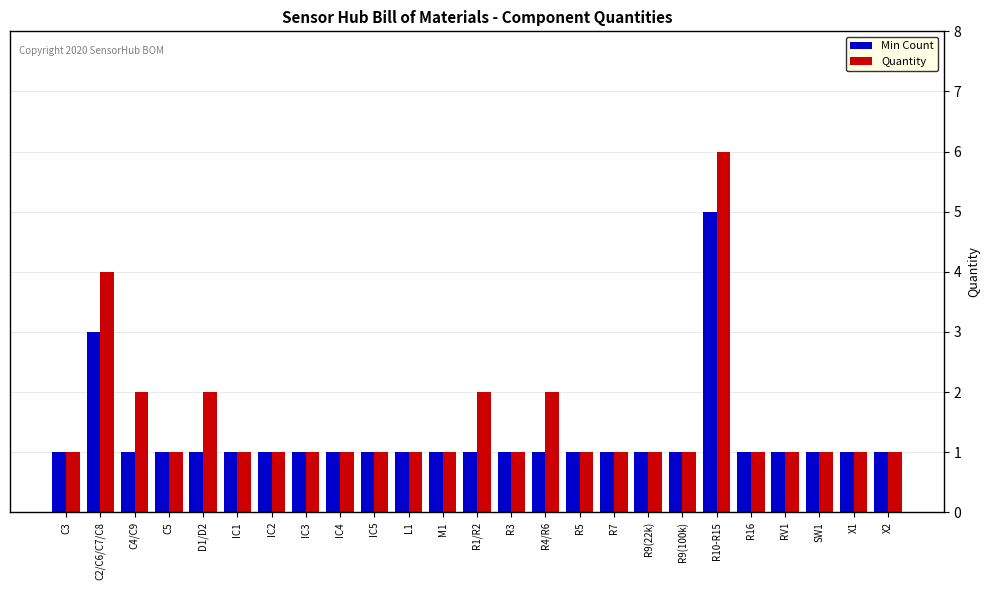

At which category is the sum across all series the highest?

R10-R15